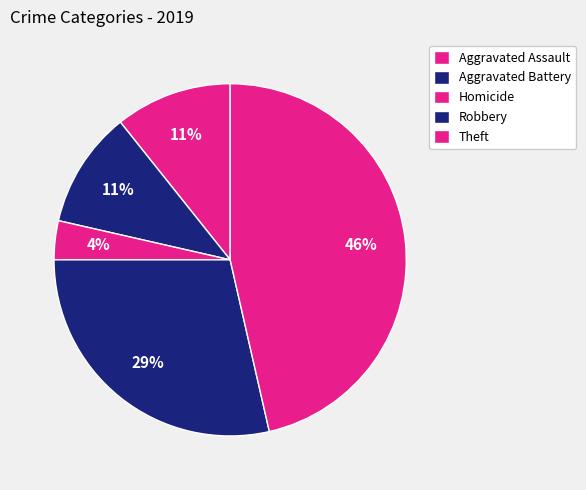

Do Theft and Aggravated Battery together represent more than half of the pie?

Yes